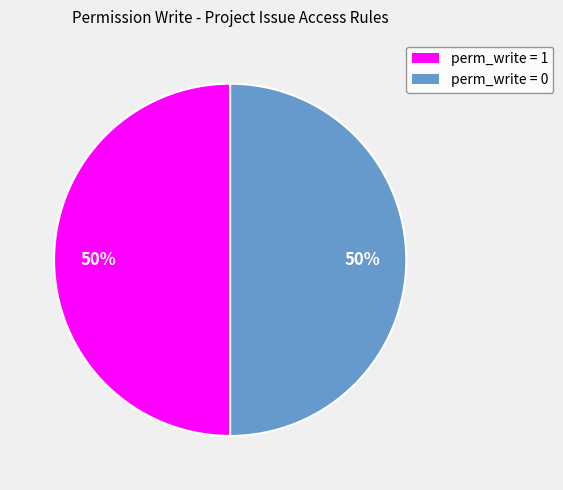

How many segments does this pie chart have?

2